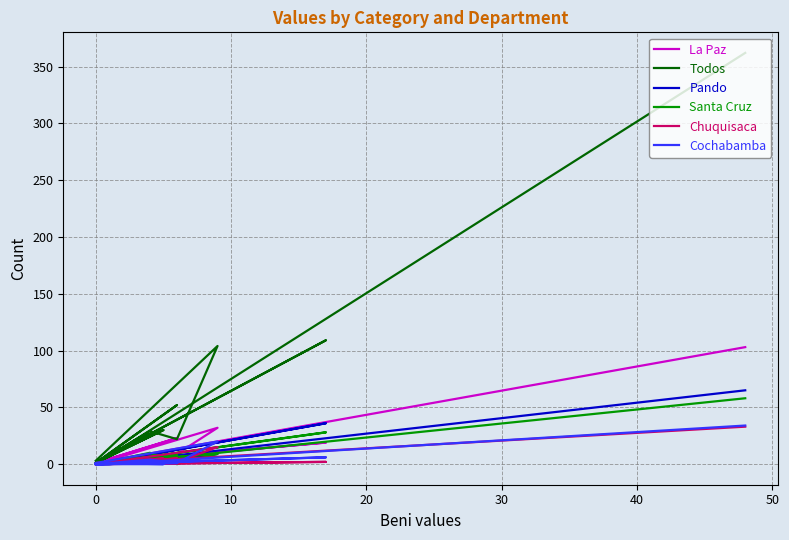

True or false: Santa Cruz has more than 1 interior local peaks.

True